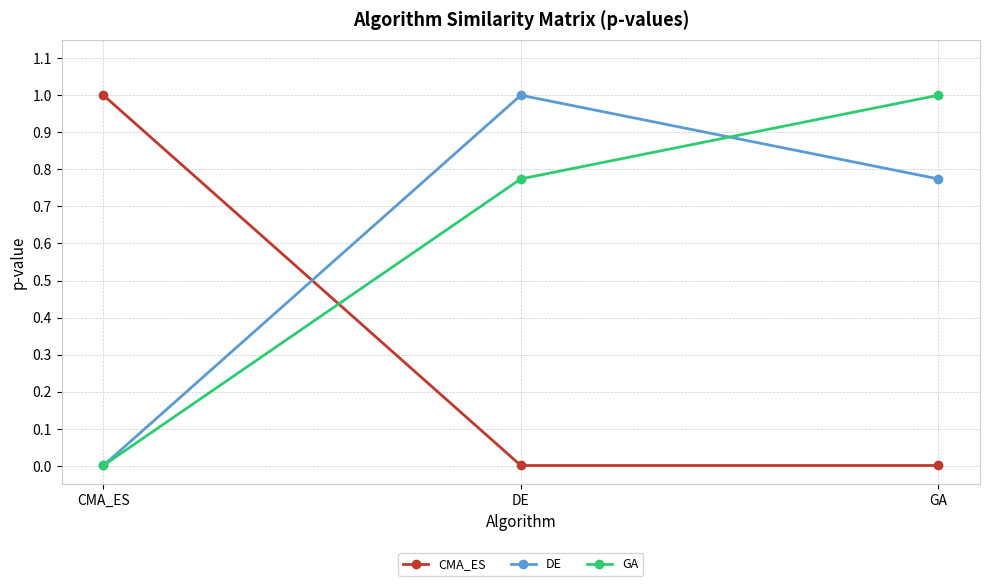

What is the label of the 1st point from the left?

CMA_ES